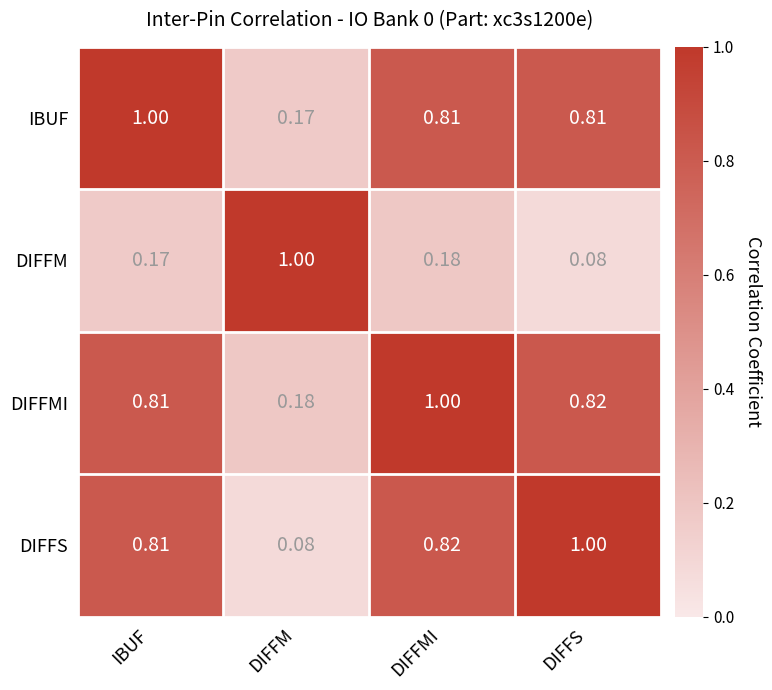

At which label does DIFFMI reach its minimum?

DIFFM